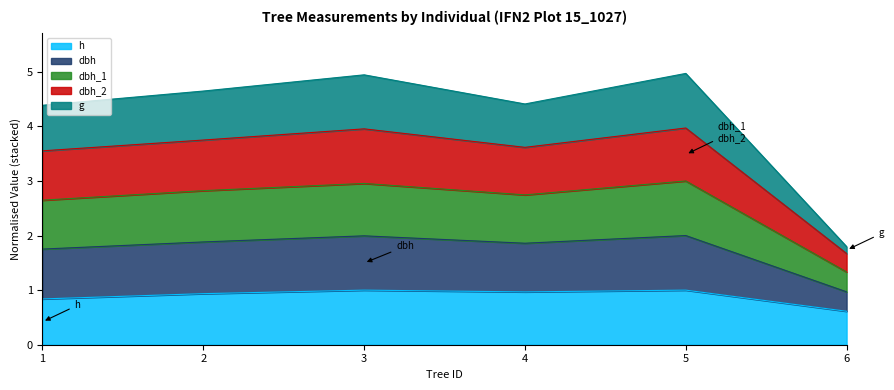

What is the minimum value for h?

0.6